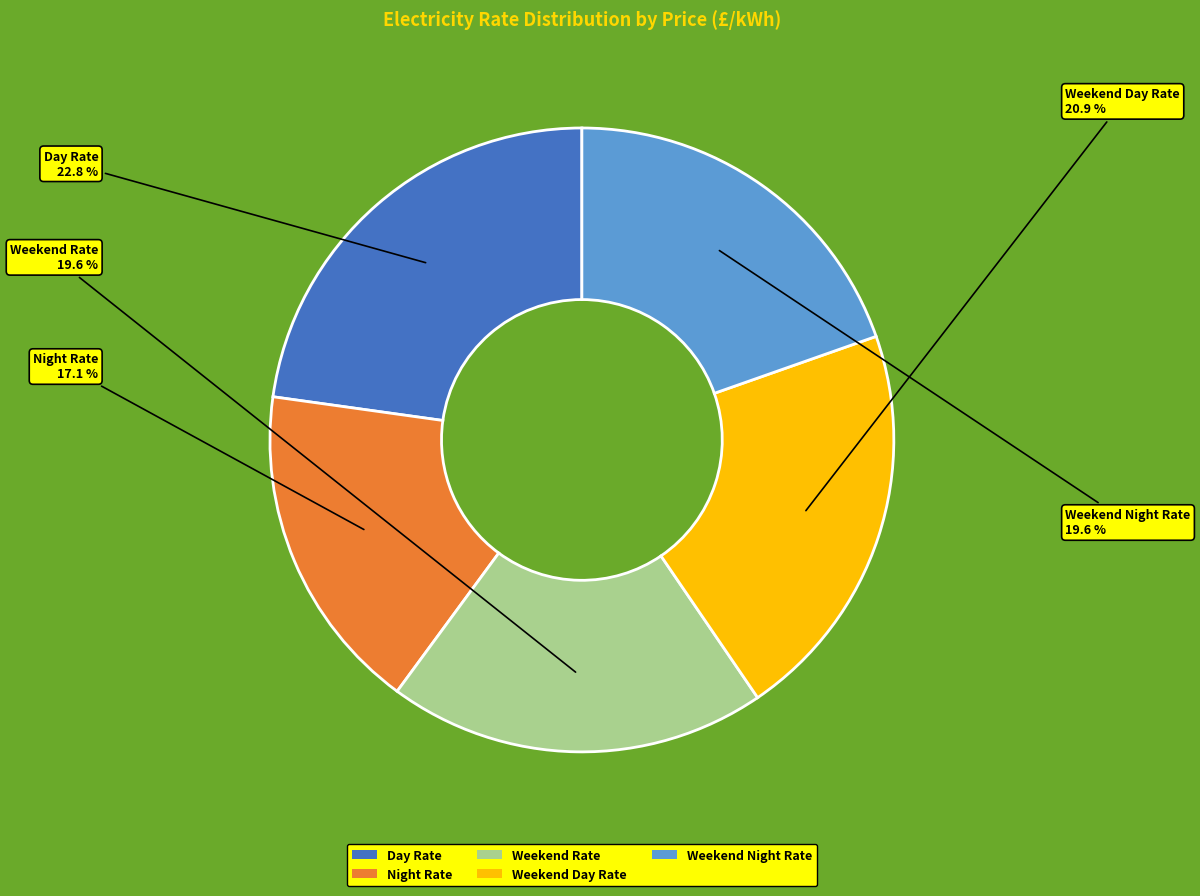

Does Weekend Rate represent more than half of the total?

No